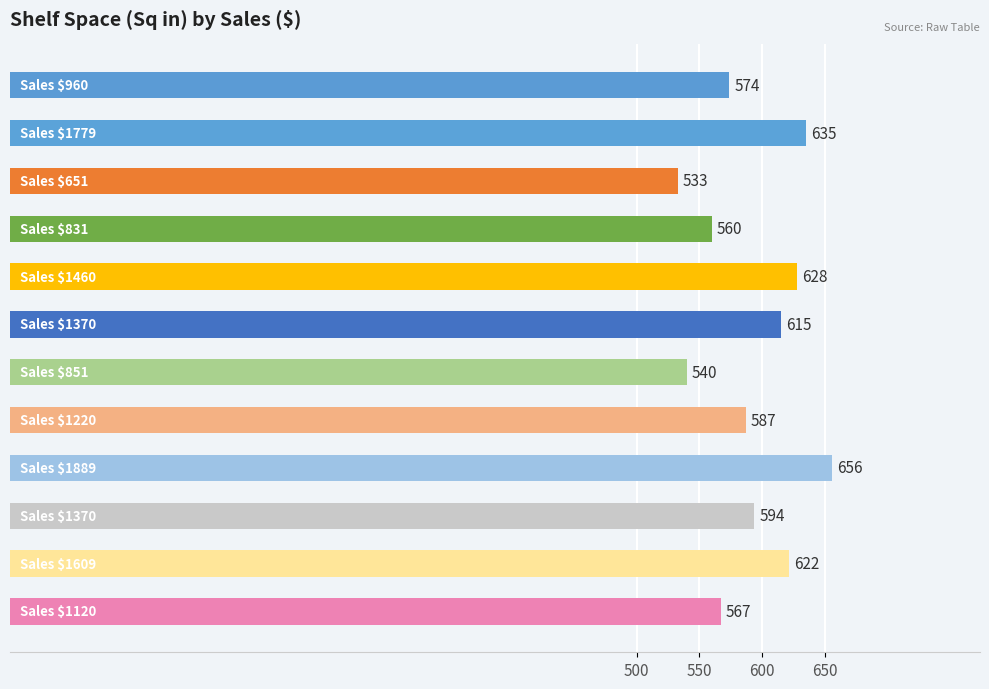

What is the difference between the second highest and second lowest values?

95